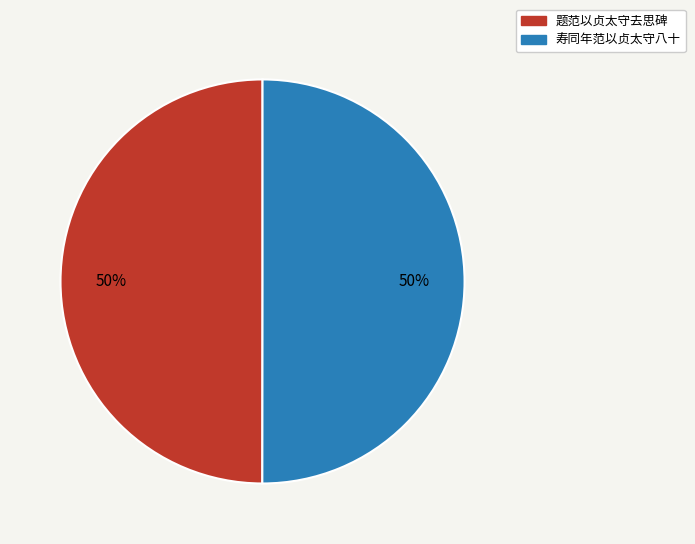

True or false: 题范以贞太守去思碑 accounts for 50% of the total.

True